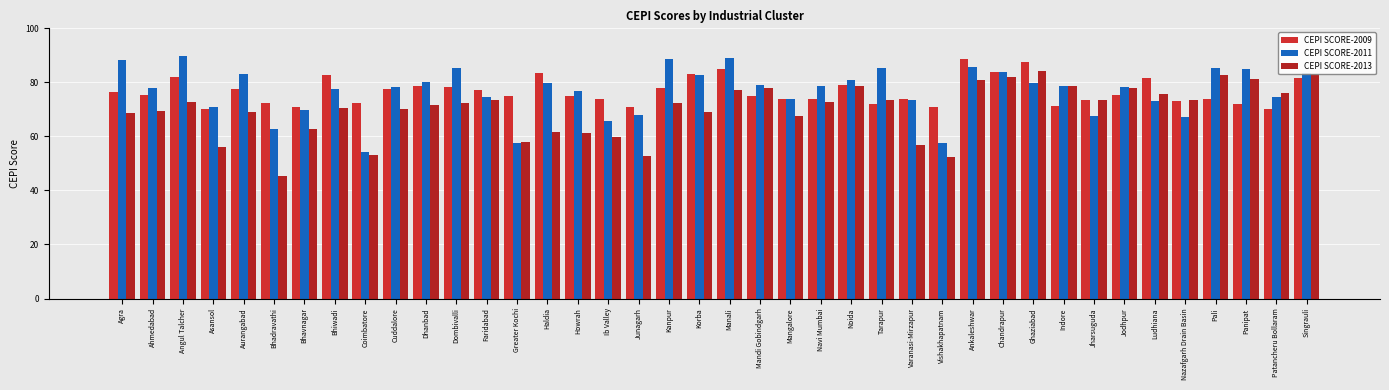

At which label does CEPI SCORE-2011 first exceed 78?

Agra